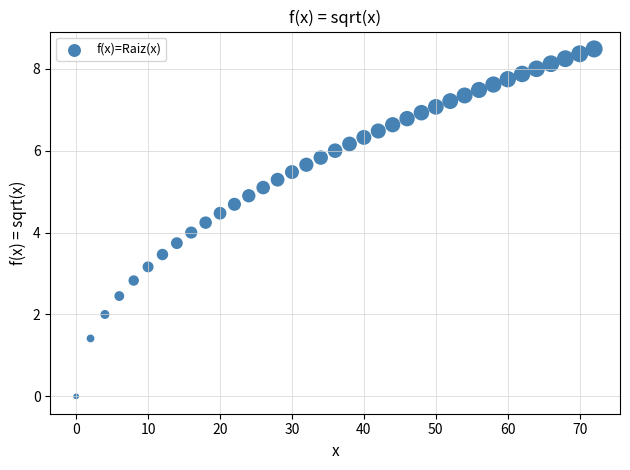

What is the range of Y values (max minus min)?

8.5